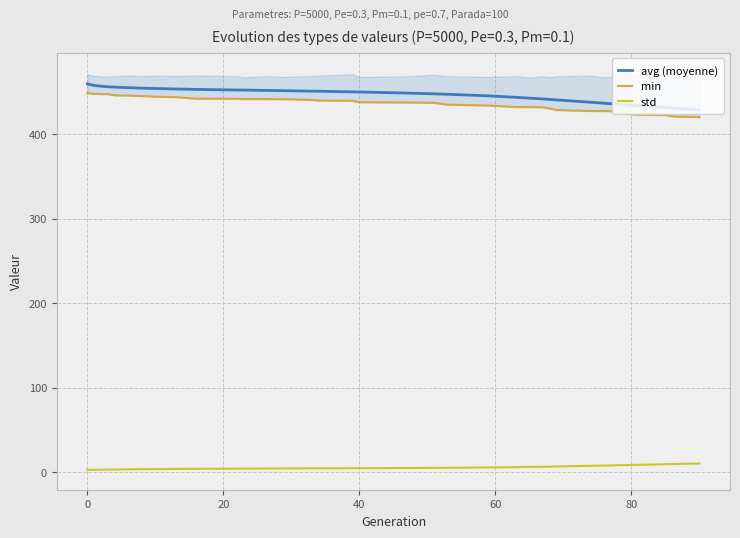

True or false: avg (moyenne) and std cross at least once.

False